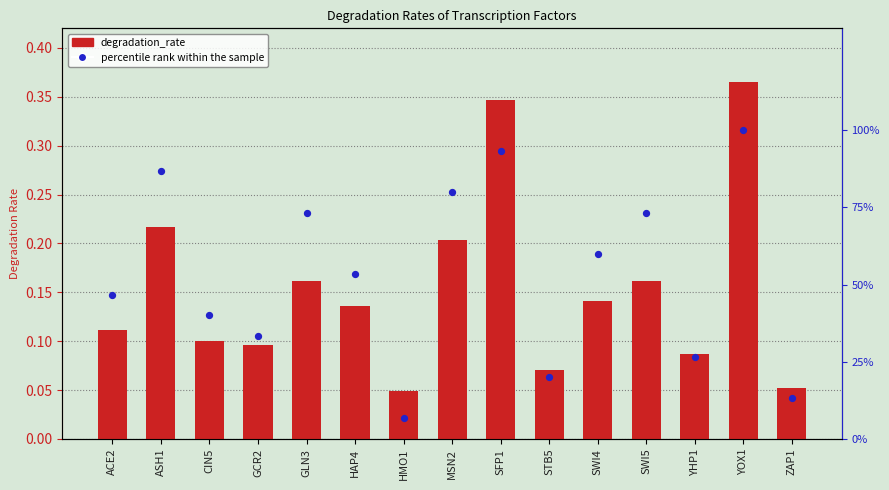

Which series has the largest Y range (max minus min)?

percentile rank within the sample